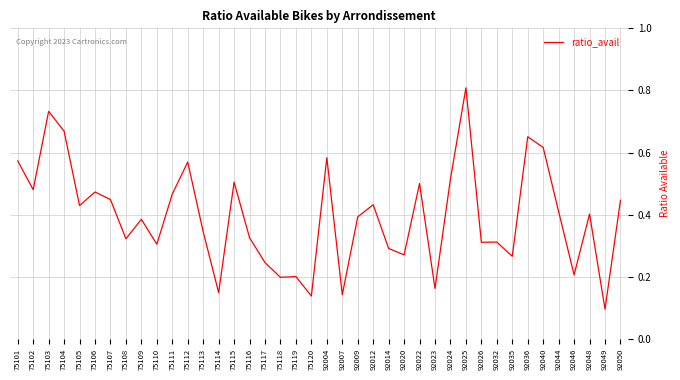

Which category has the highest value across all series?

92025